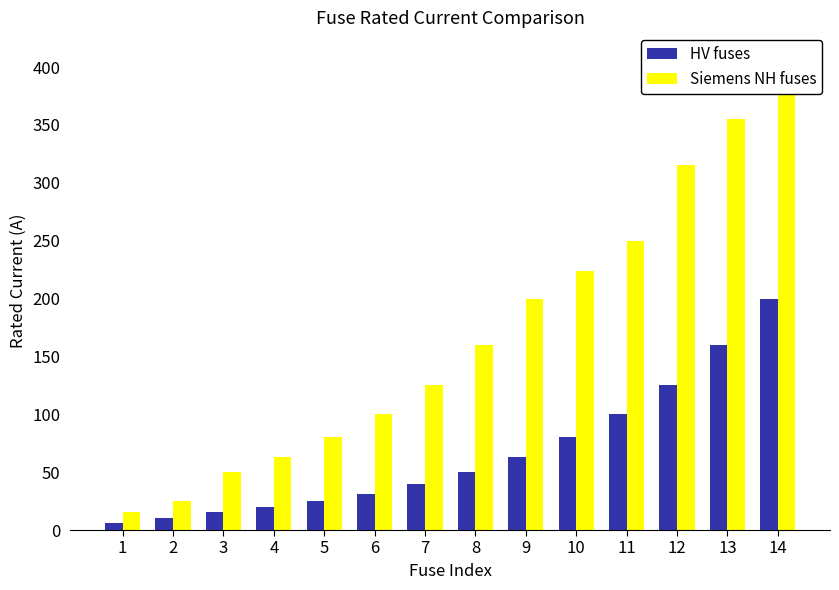

Reading left to right, extract all data points from this chart.

HV fuses: 6.3	10.0	16.0	20.0	25.0	31.5	40.0	50.0	63.0	80.0	100.0	125.0	160.0	200.0
Siemens NH fuses: 16.0	25.0	50.0	63.0	80.0	100.0	125.0	160.0	200.0	224.0	250.0	315.0	355.0	400.0